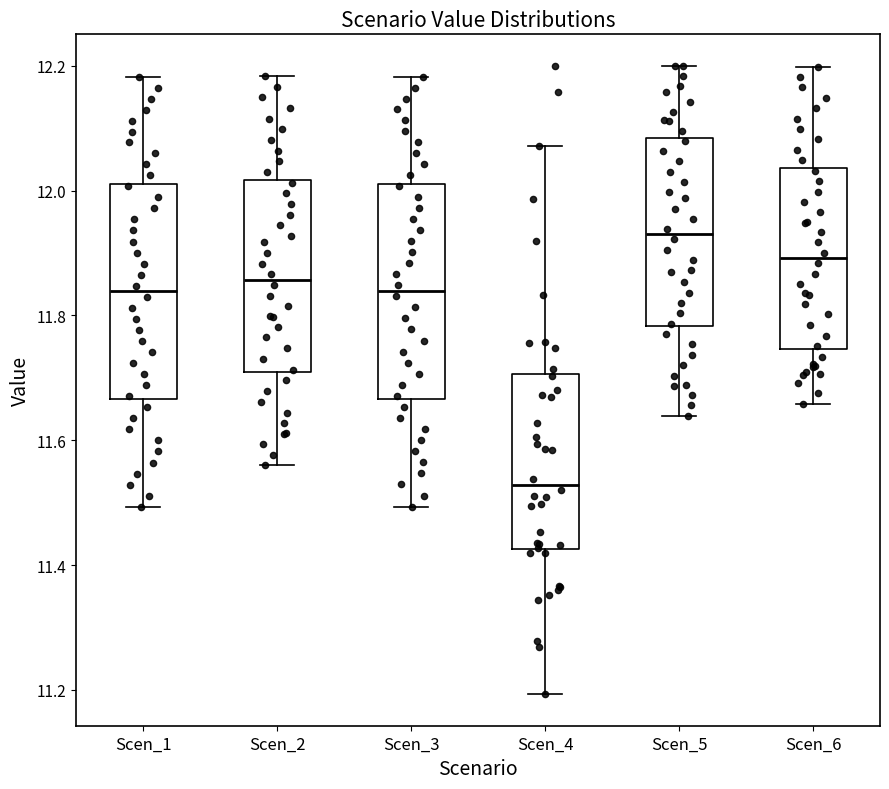

Which box's median line is the highest?

Scen_5